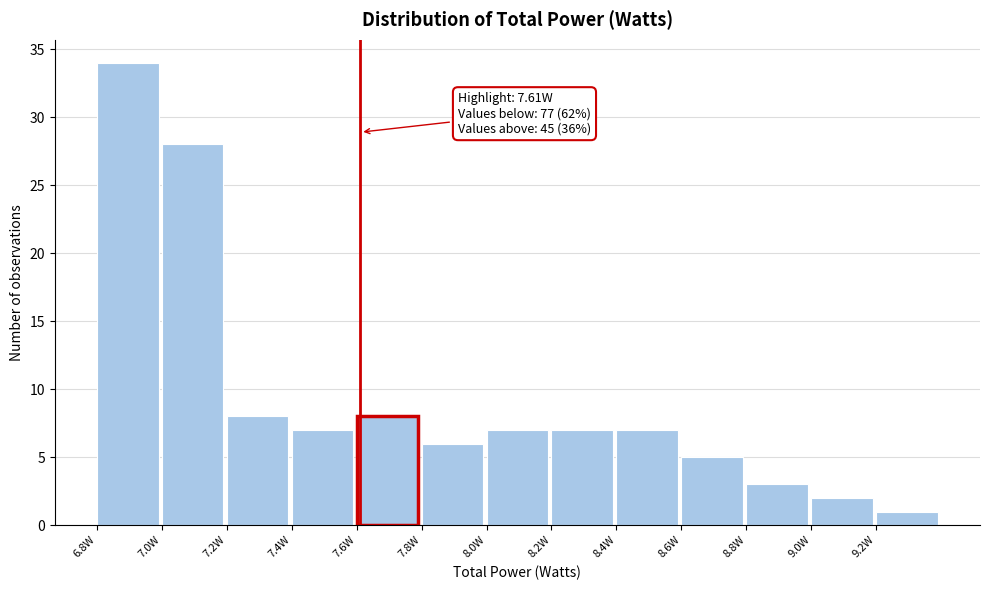

Over which range of the x-axis is the bar tallest?

6.8 to 7.0